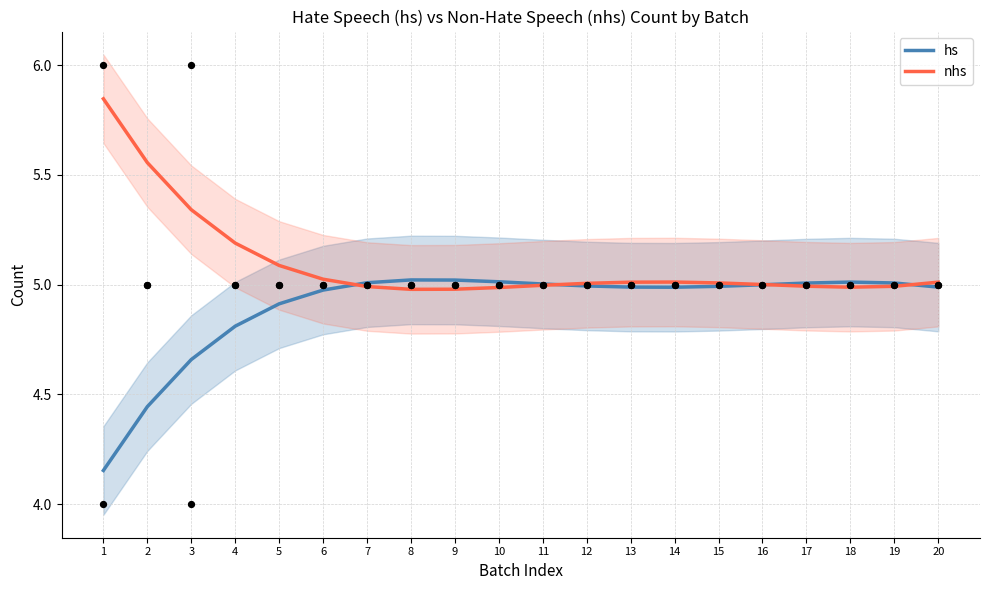

What are all the series names shown in the legend?

hs, nhs